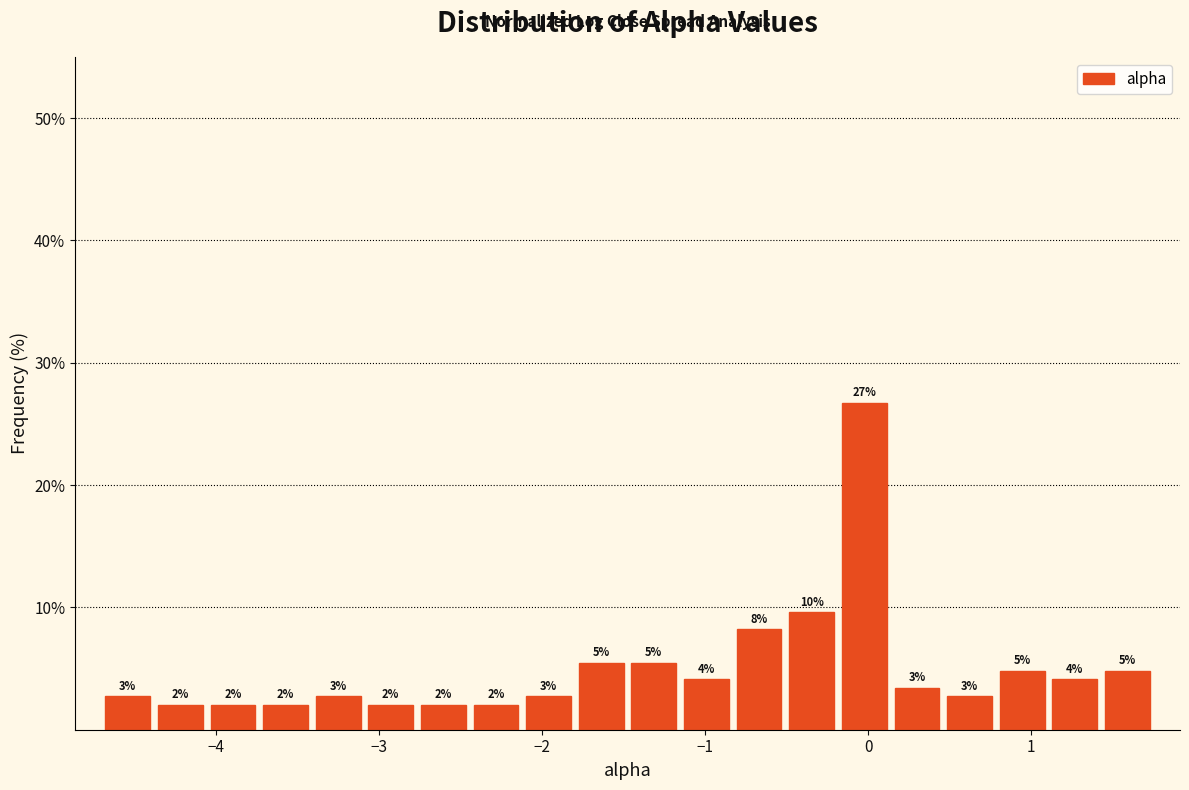

Read against the x-axis, roughly where is the centre of the tallest bar?

0.0